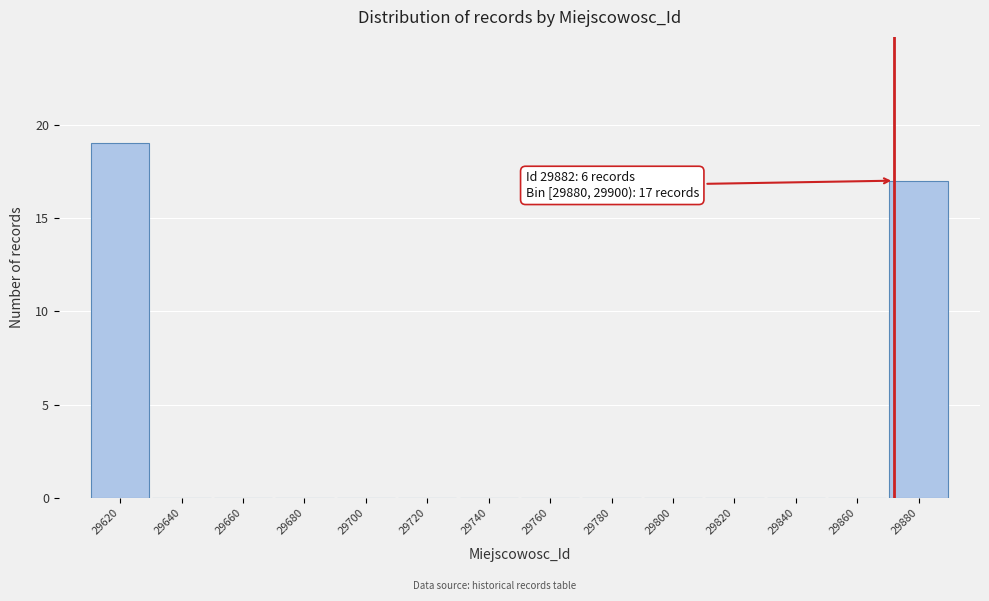

Reading left to right, list all the values displayed in this chart.

29620=19	29640=0	29660=0	29680=0	29700=0	29720=0	29740=0	29760=0	29780=0	29800=0	29820=0	29840=0	29860=0	29880=17